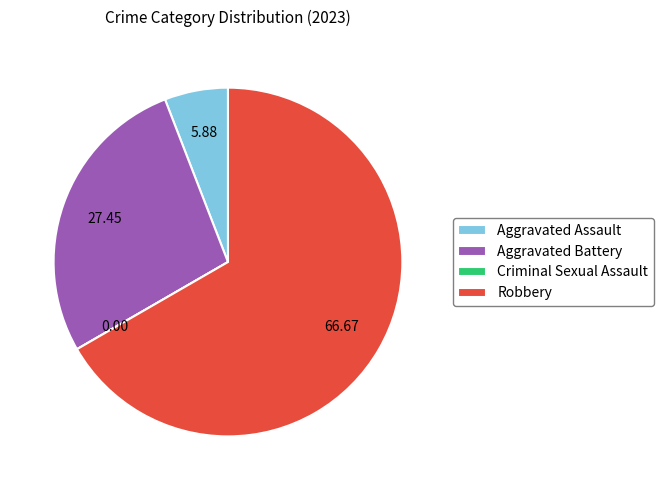

What is the largest slice in the pie chart?

Robbery